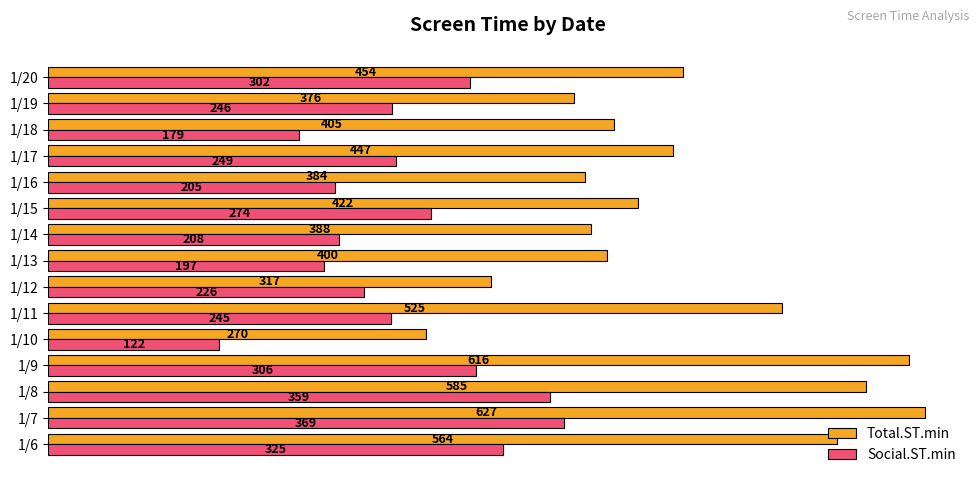

Where is Social.ST.min nearest to the value 245?

1/11